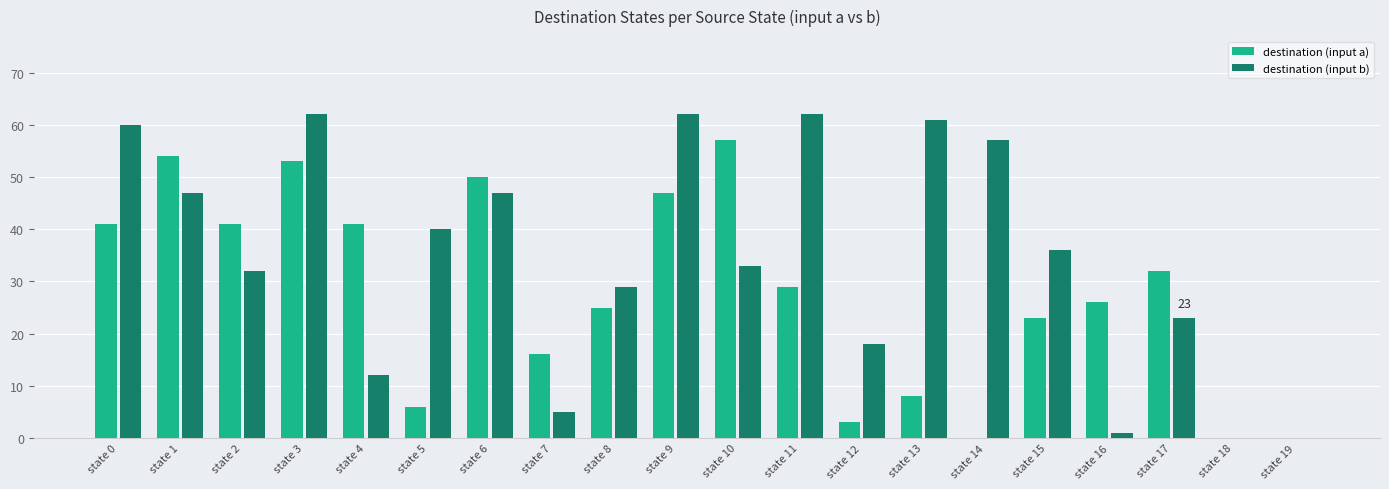

What is the difference between the destination (input b) values at state 16 and state 1?

46